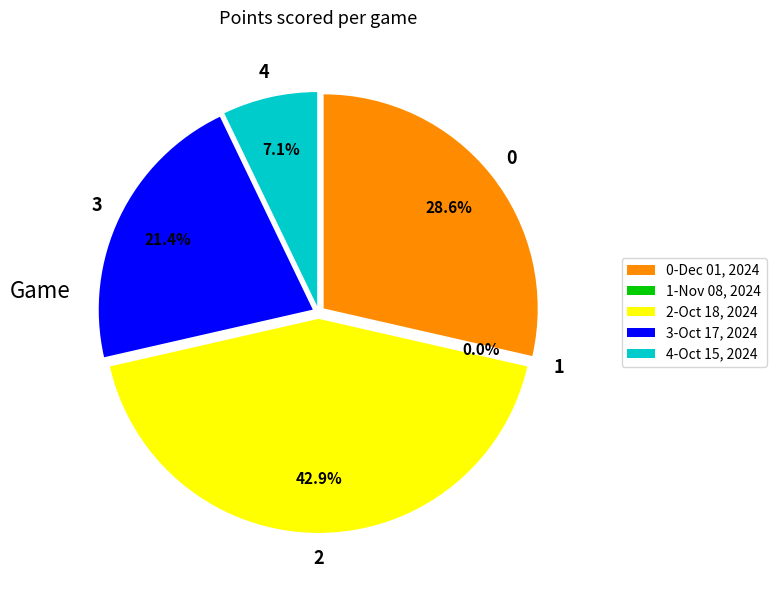

Is there a majority slice in this chart?

No